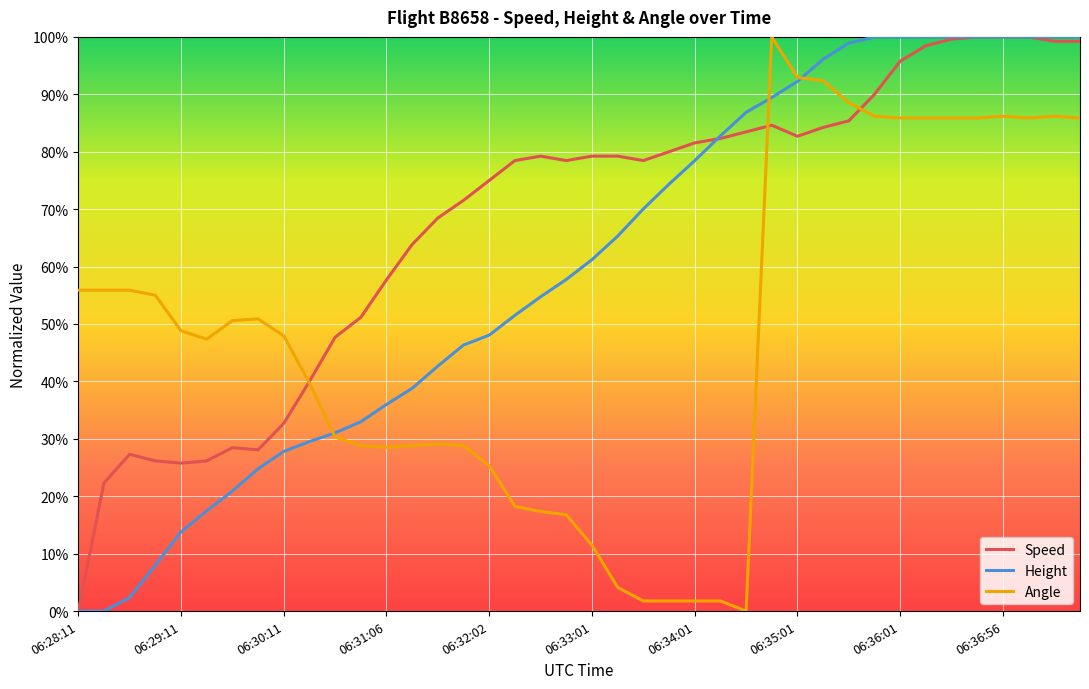

Does the chart have visible grid lines?

Yes